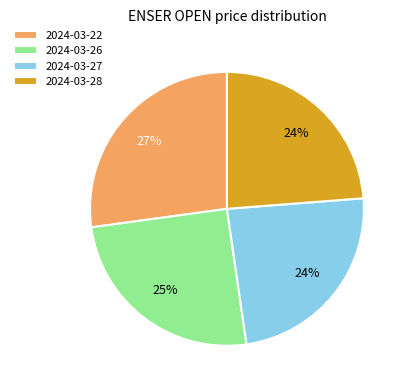

What is the largest slice in the pie chart?

2024-03-22